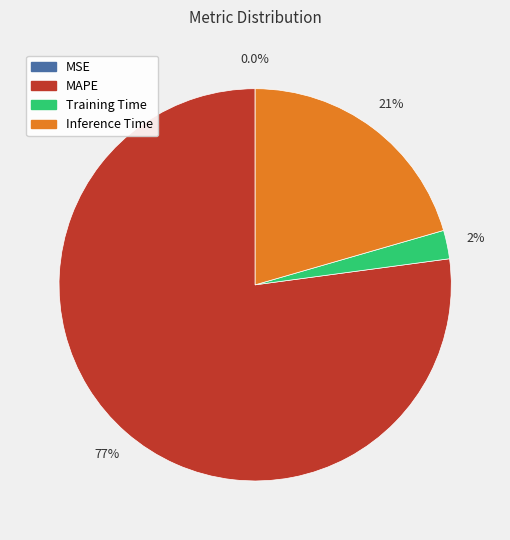

To the nearest percent, what is the difference between the largest and smallest slice percentages?

77%